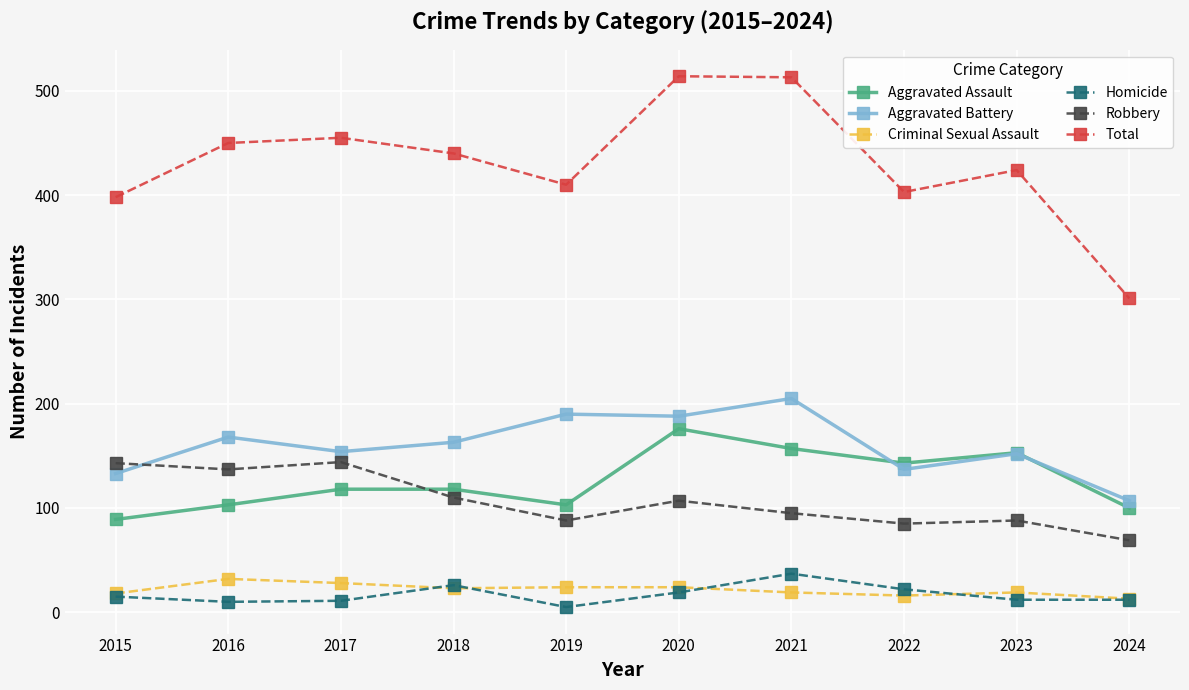

Is this an area chart (filled region under the line)?

No